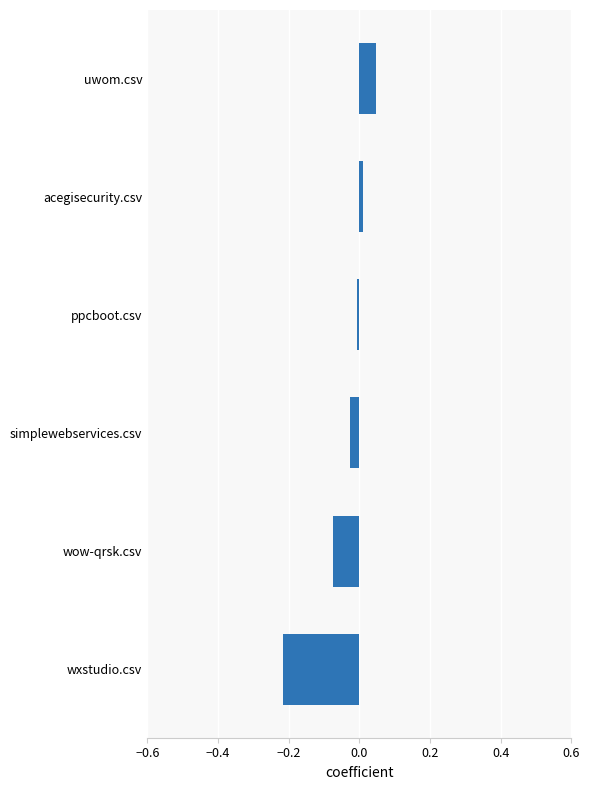

List the labels in order of value, smallest first.

wxstudio.csv, wow-qrsk.csv, simplewebservices.csv, ppcboot.csv, acegisecurity.csv, uwom.csv